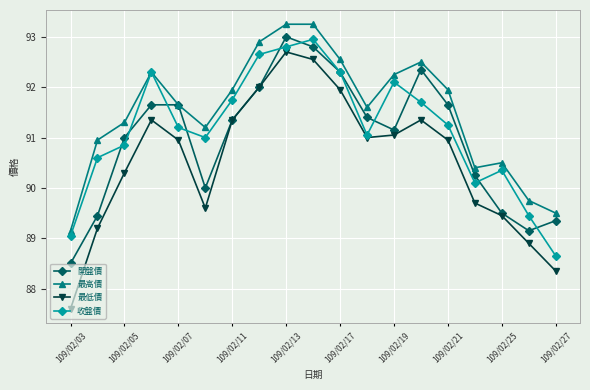

What is the lowest value of the 最低價 series?

87.6